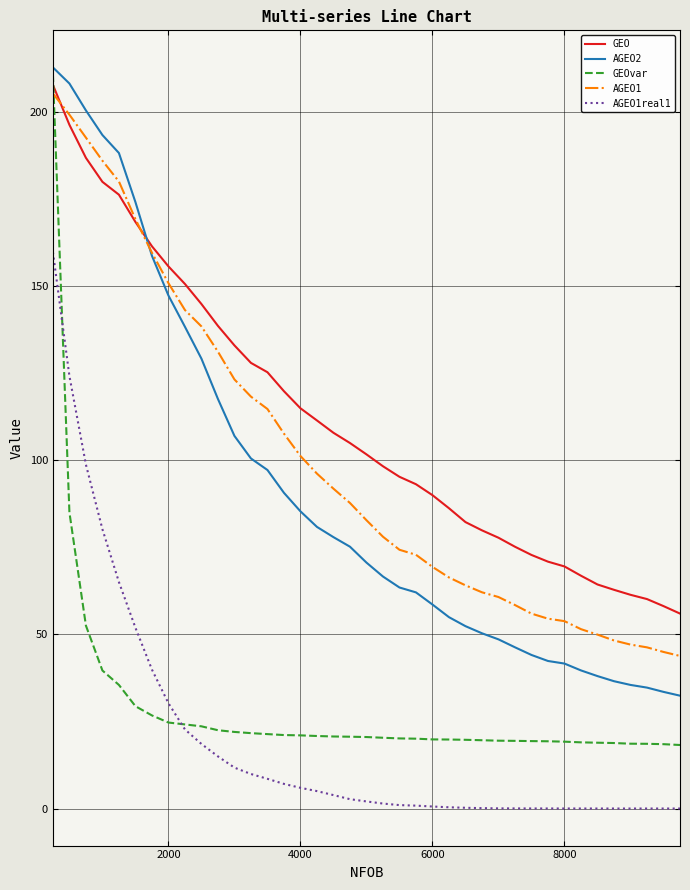

After their last crossing, which series has the higher values: AGEO1 or GEOvar?

AGEO1